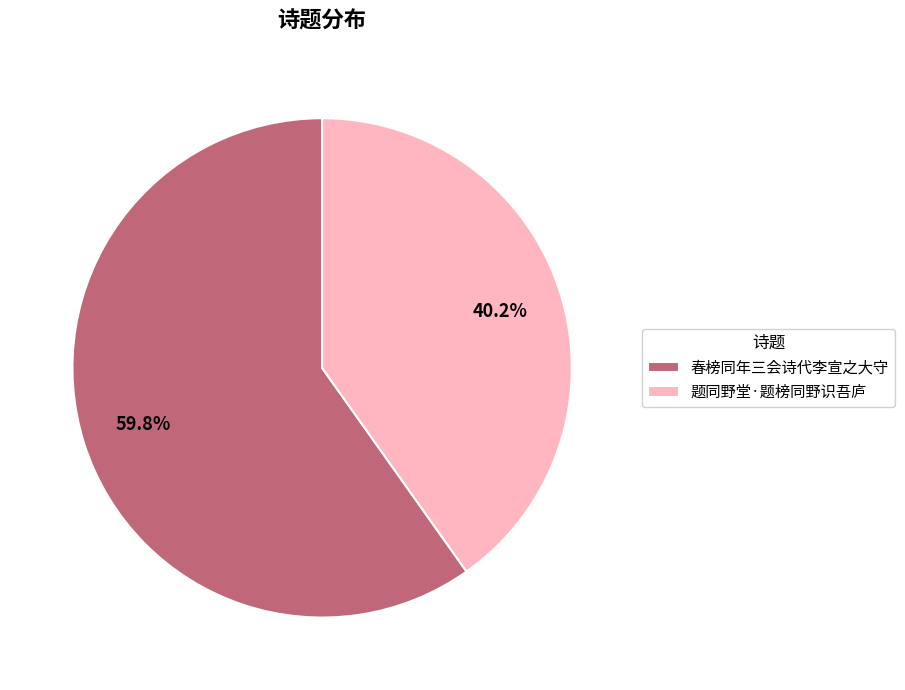

To the nearest percent, what is the difference between the largest and smallest slice percentages?

20%